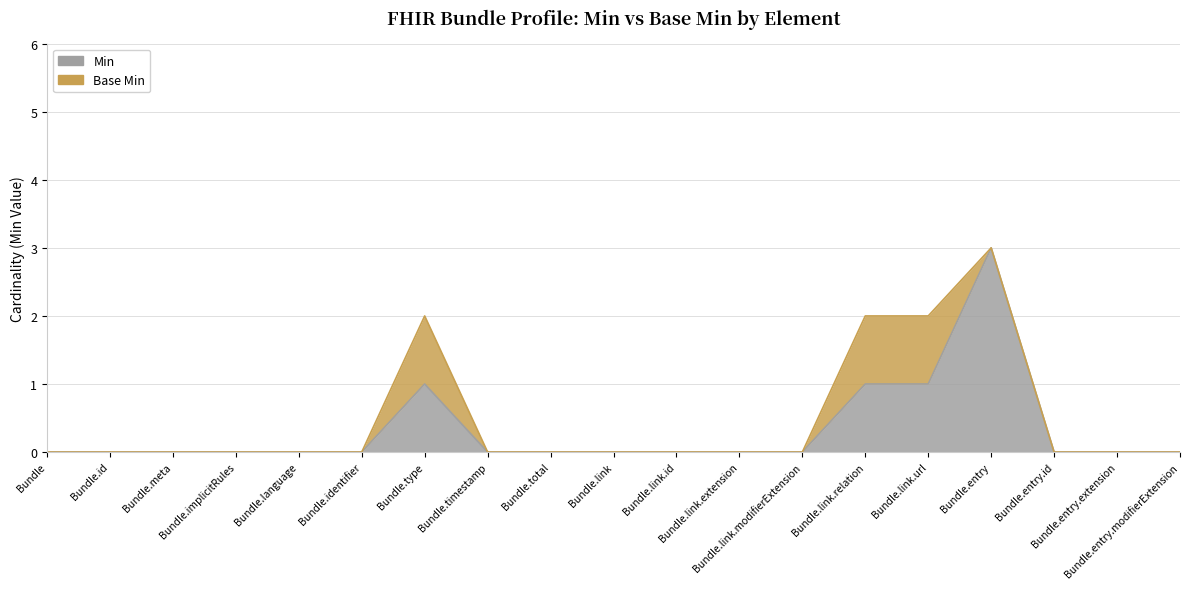

Where is the data nearest to the value 1?

Bundle.type